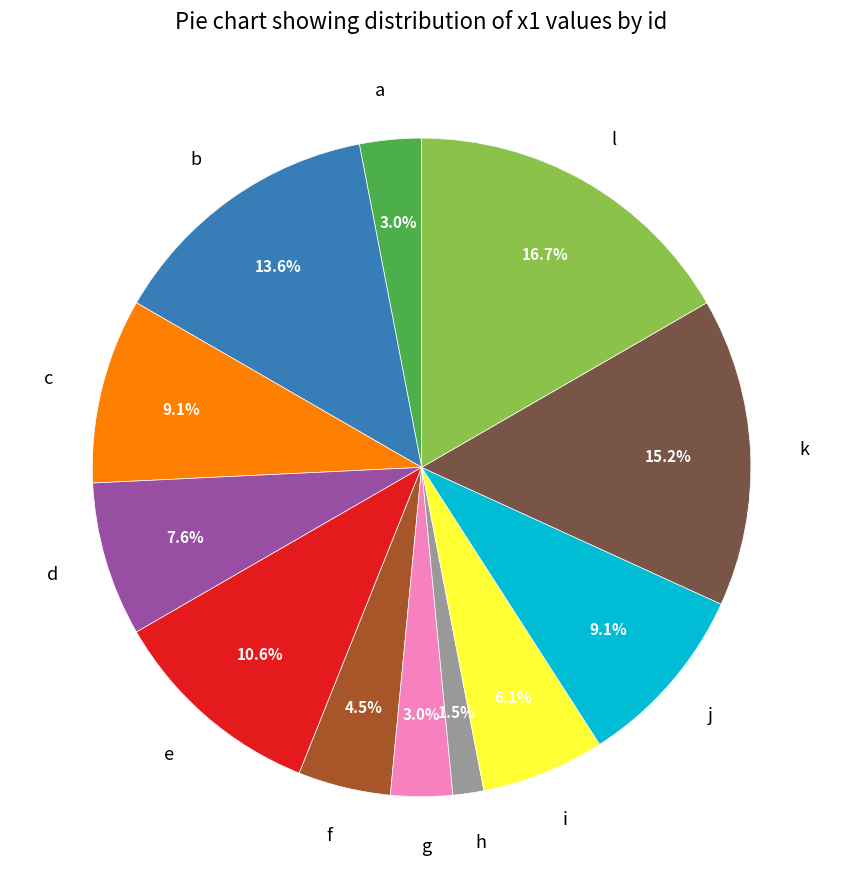

Does a account for over 50% of the chart?

No